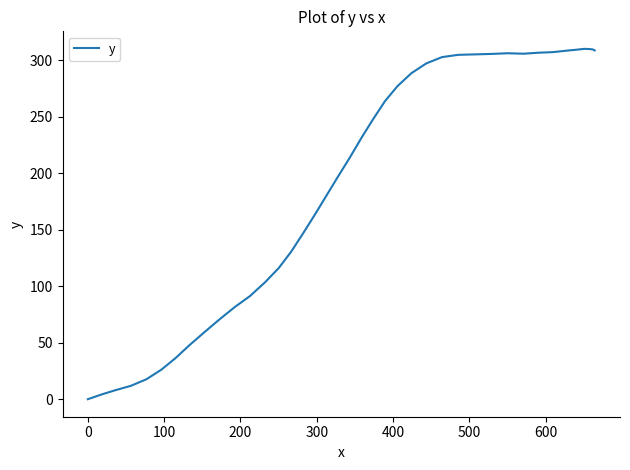

What is the difference between the maximum and minimum values?

310.0